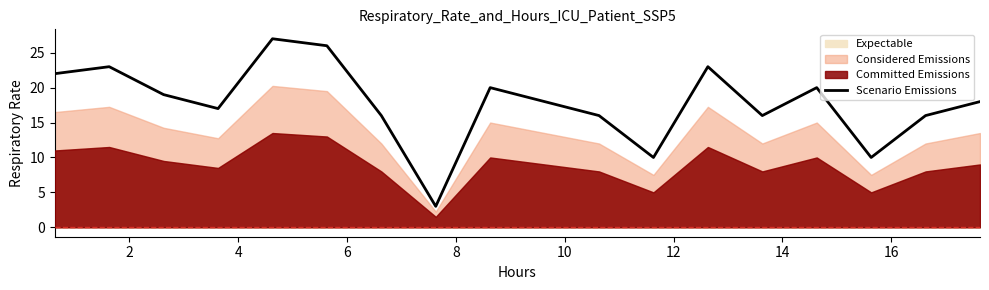

What is the maximum value for Scenario Emissions?

27